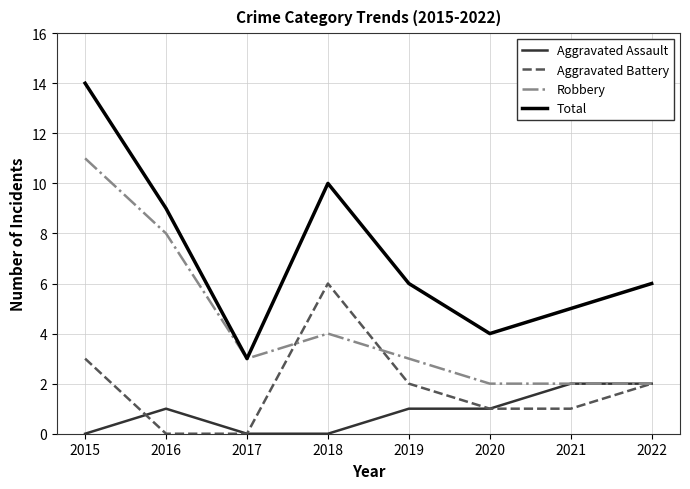

The value of Aggravated Battery at 2016 is 0. True or false?

True